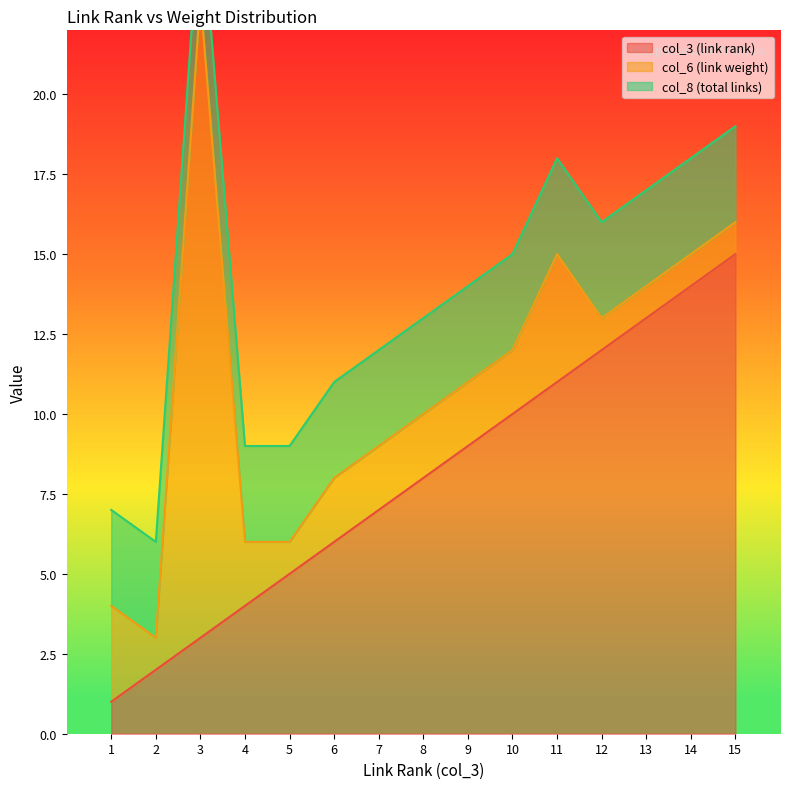

What is the sum of the col_3 (link rank) values at 15 and 6?

21